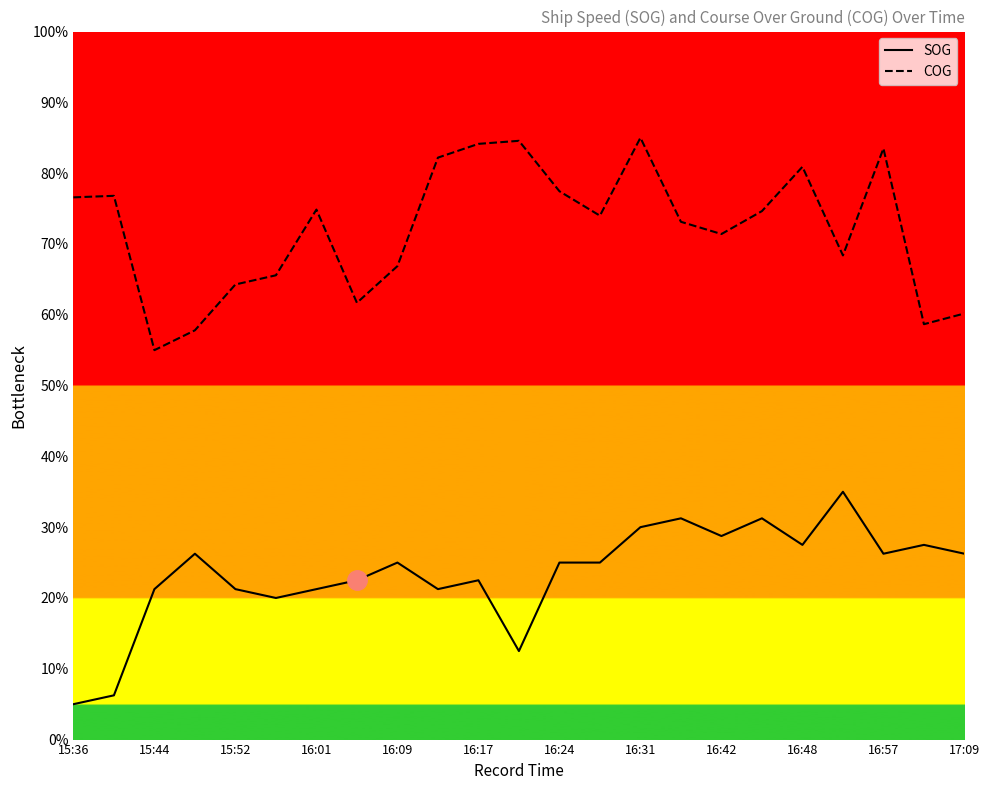

True or false: COG and SOG intersect in this chart.

False